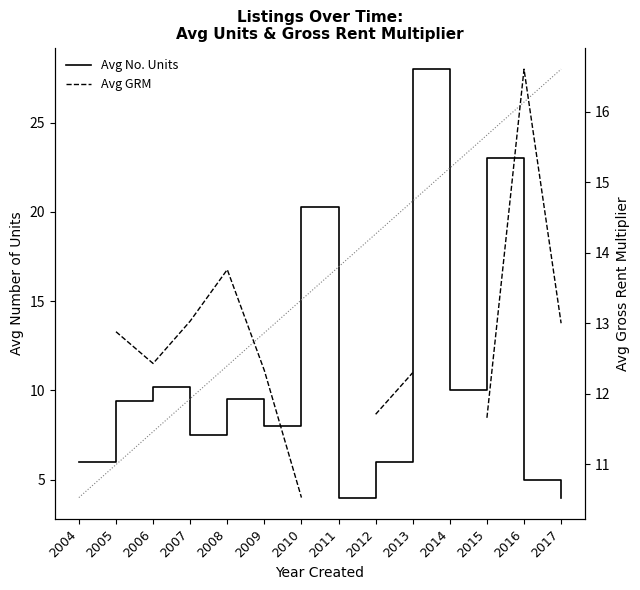

True or false: Avg No. Units and Avg GRM cross at least once.

True